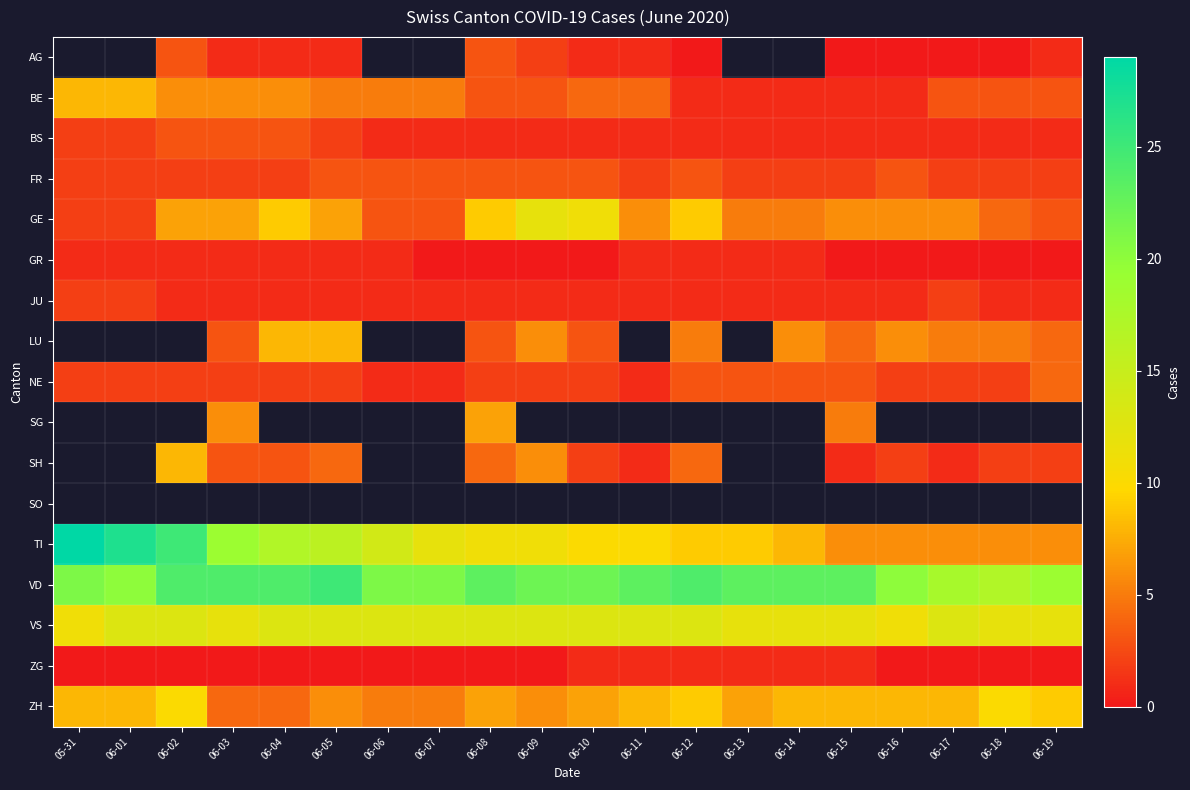

The value of NE at 06-07 is 1.0. True or false?

True